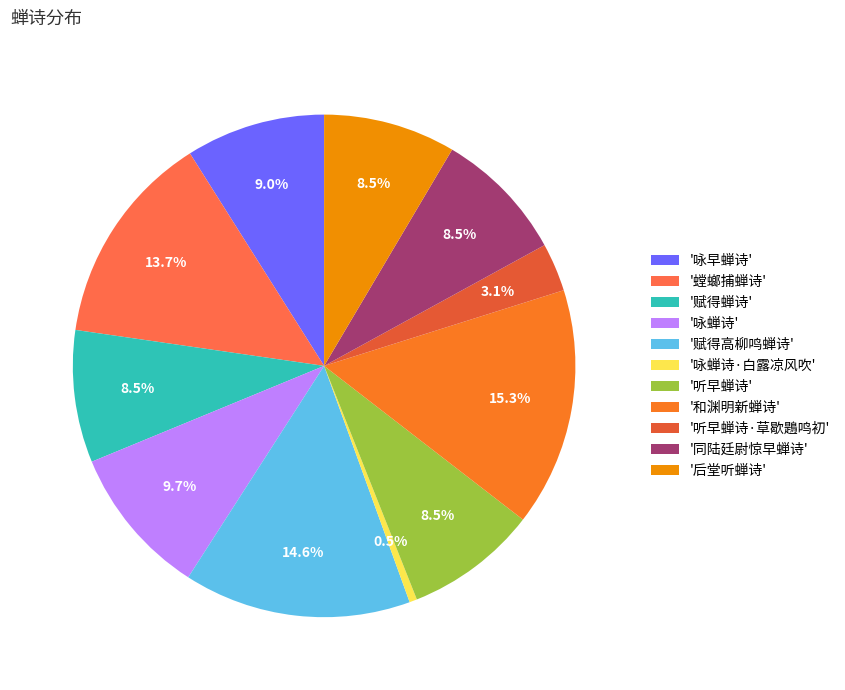

How many slices are in this pie chart?

11